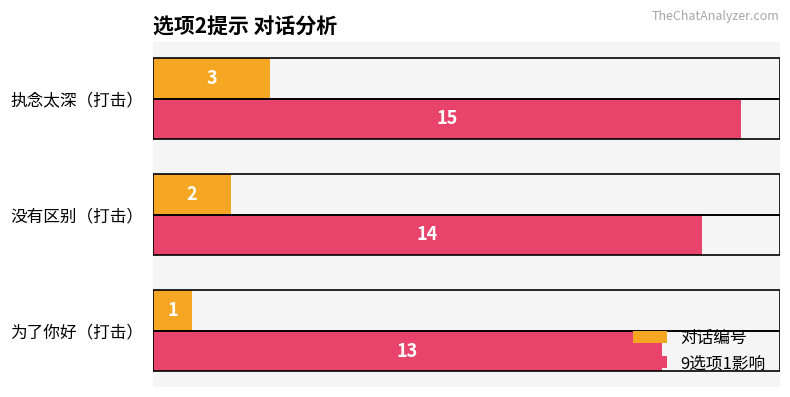

Rank the series by their maximum value, from lowest to highest.

对话编号, 9选项1影响